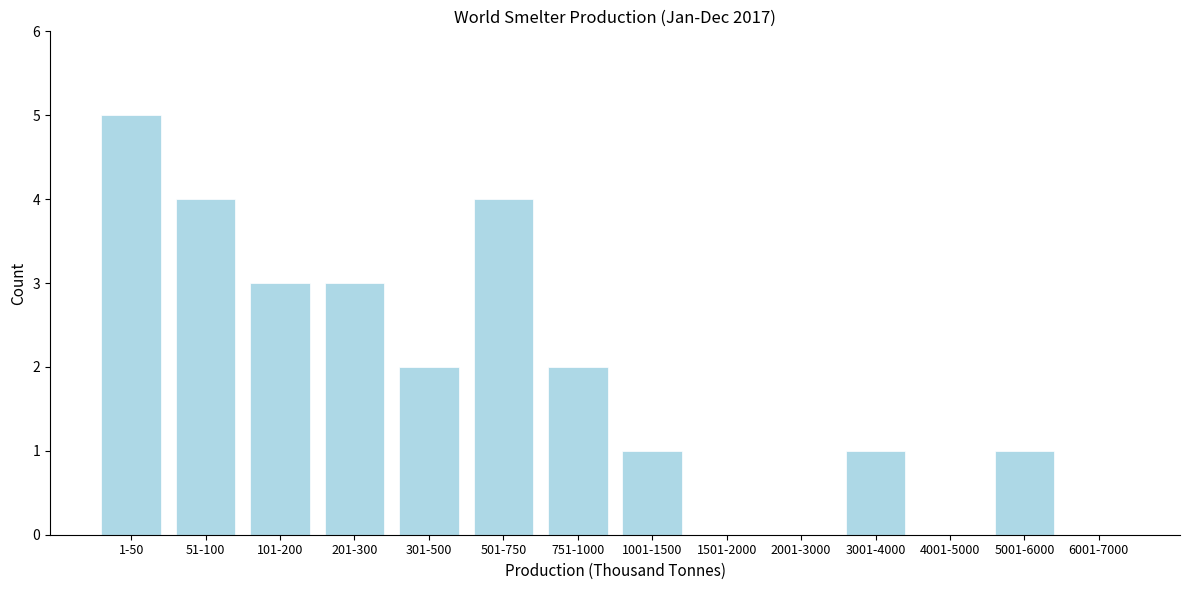

Reading left to right, what are all the values shown in this chart?

1-50=5	51-100=4	101-200=3	201-300=3	301-500=2	501-750=4	751-1000=2	1001-1500=1	1501-2000=0	2001-3000=0	3001-4000=1	4001-5000=0	5001-6000=1	6001-7000=0